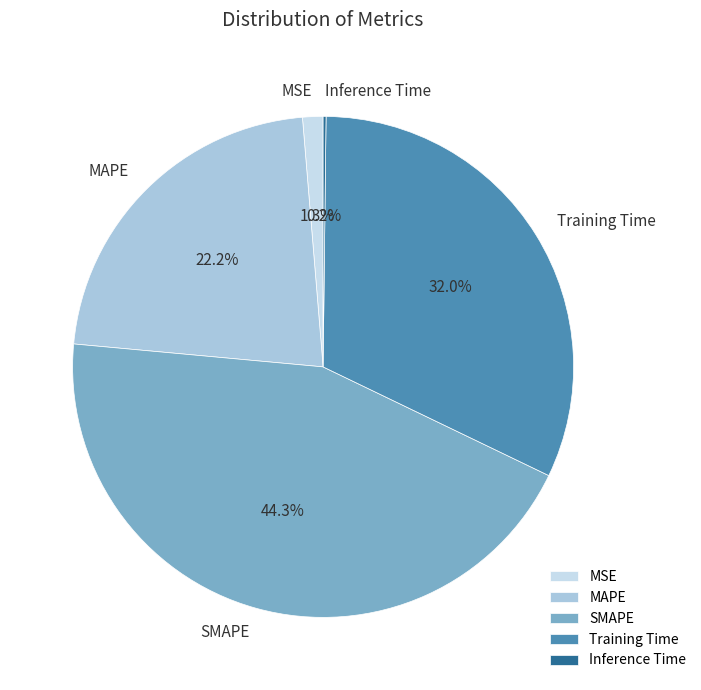

To the nearest percent, what is the average slice percentage?

20%